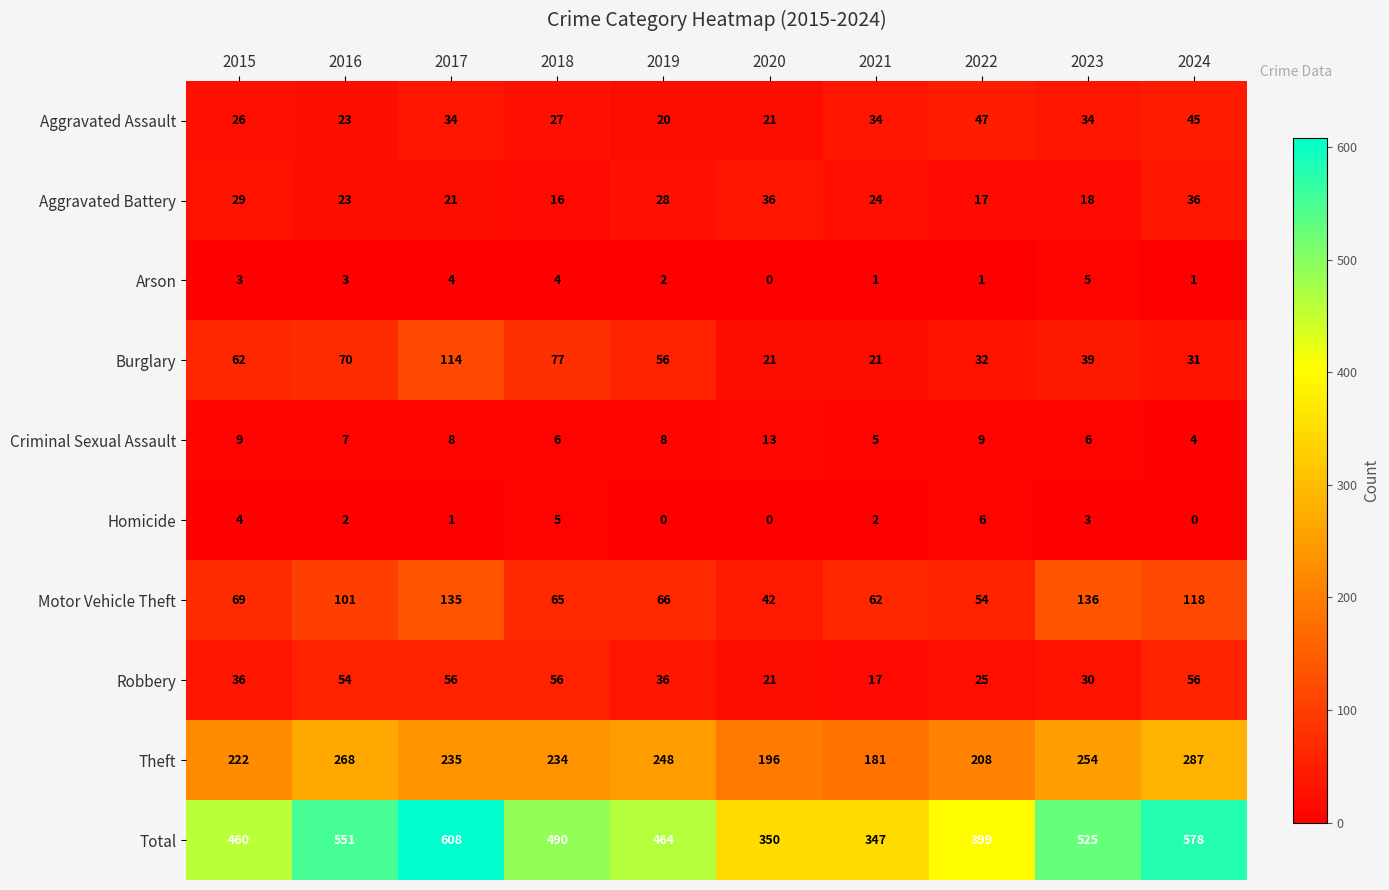

The value of Theft at 2024 is 287. True or false?

True